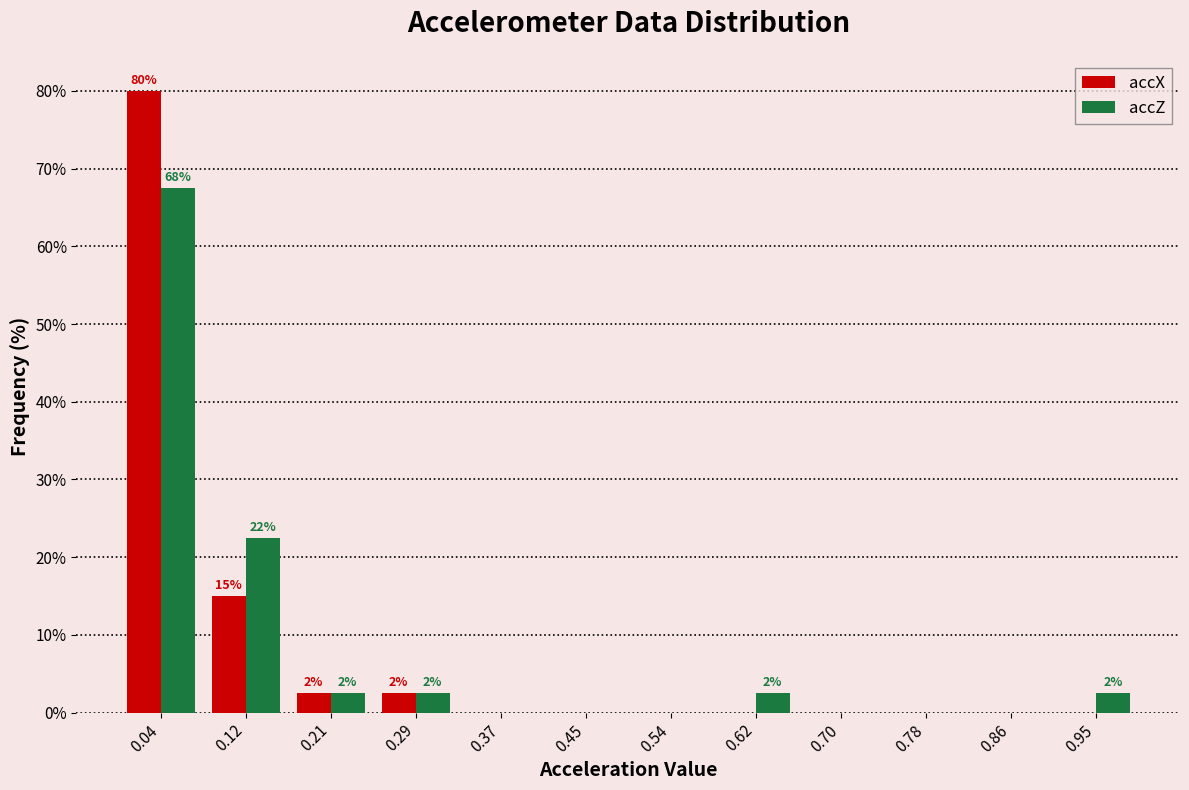

In the accX series, which range on the x-axis has the tallest bar?

0.00 to 0.08